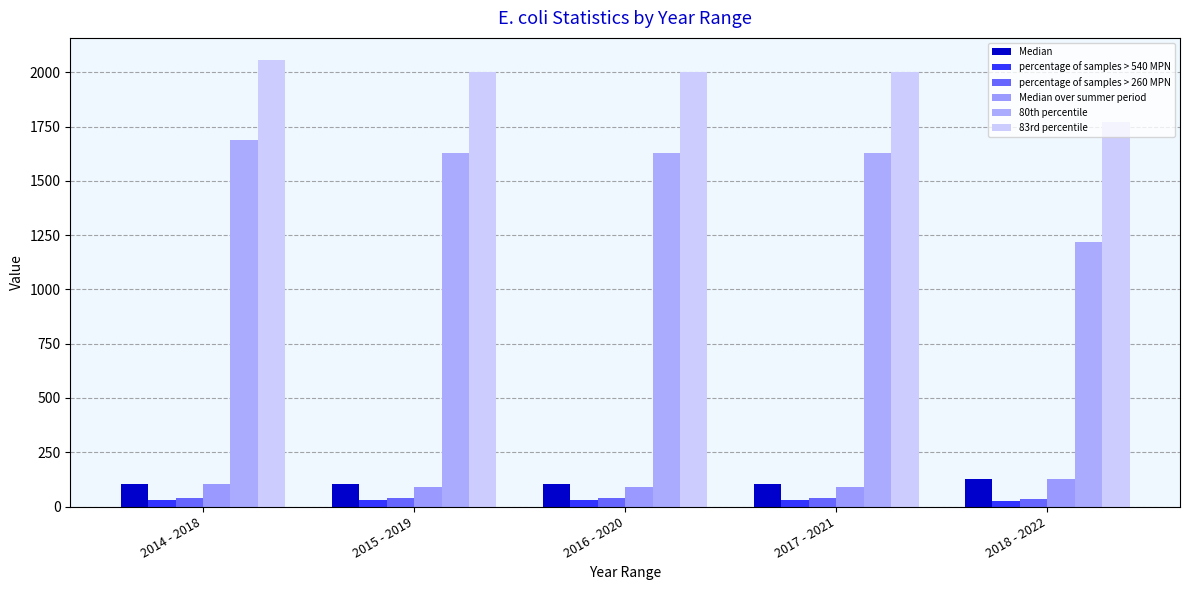

How many data points in percentage of samples > 260 MPN are above 37?

4